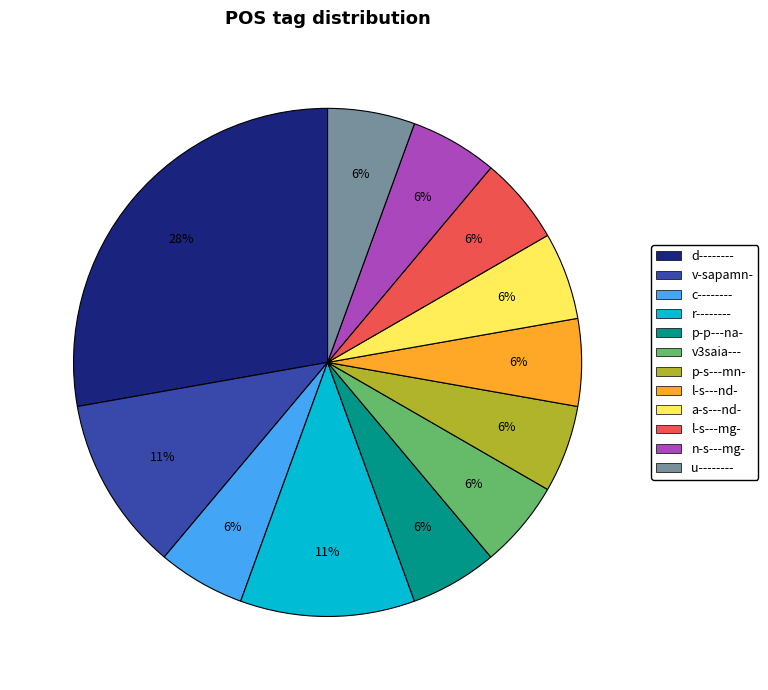

How many slices are in this pie chart?

12